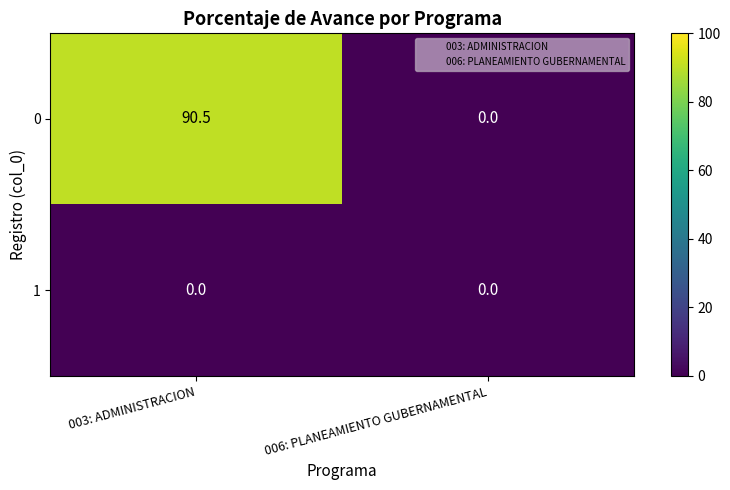

Reading left to right, transcribe all the data shown in this chart.

0: 003: ADMINISTRACION=90.5	006: PLANEAMIENTO GUBERNAMENTAL=0.0
1: 003: ADMINISTRACION=0.0	006: PLANEAMIENTO GUBERNAMENTAL=0.0